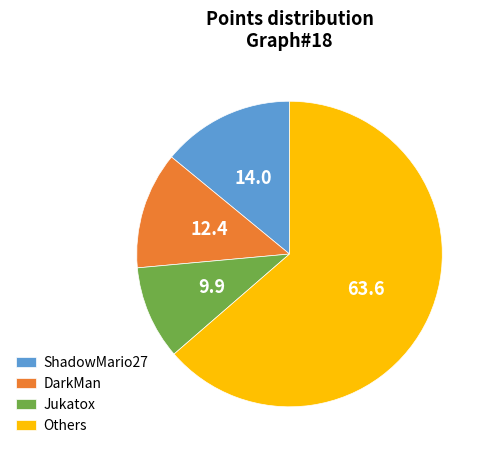

Is it true that Jukatox is 24% of the pie?

False